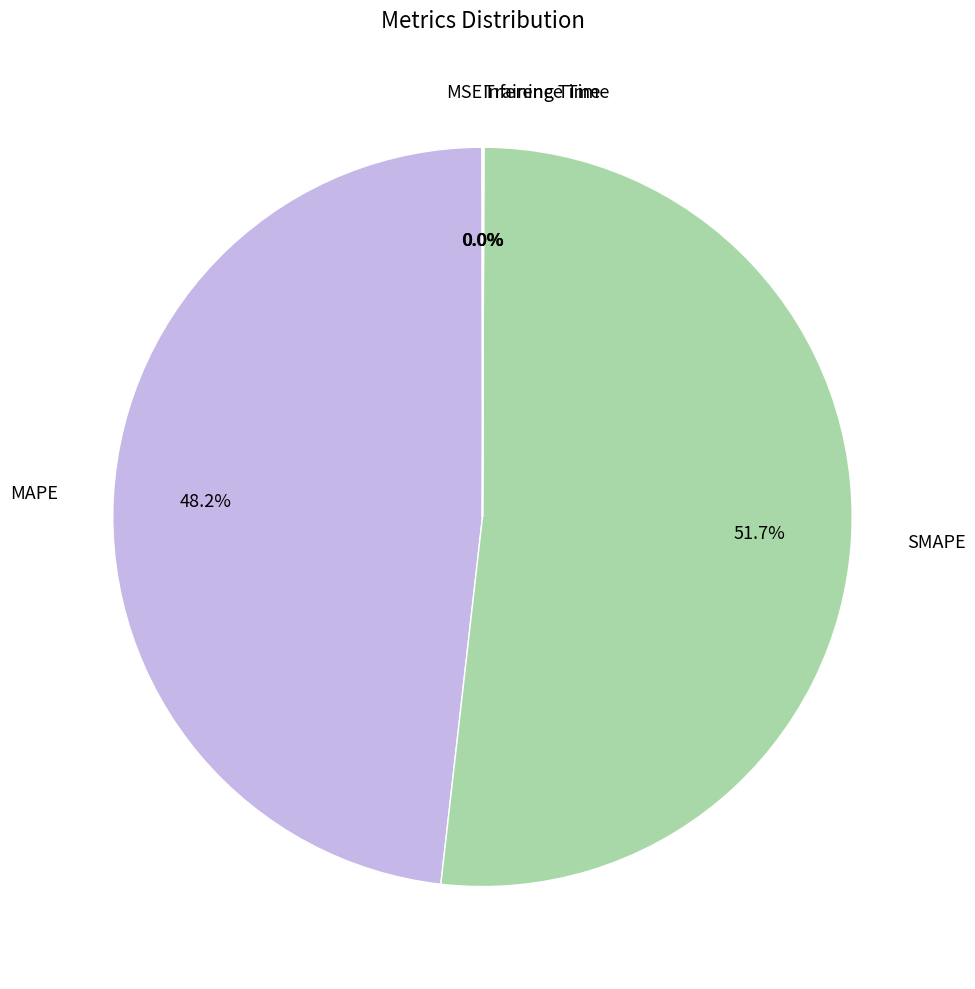

To the nearest percent, what is the average slice percentage?

20%